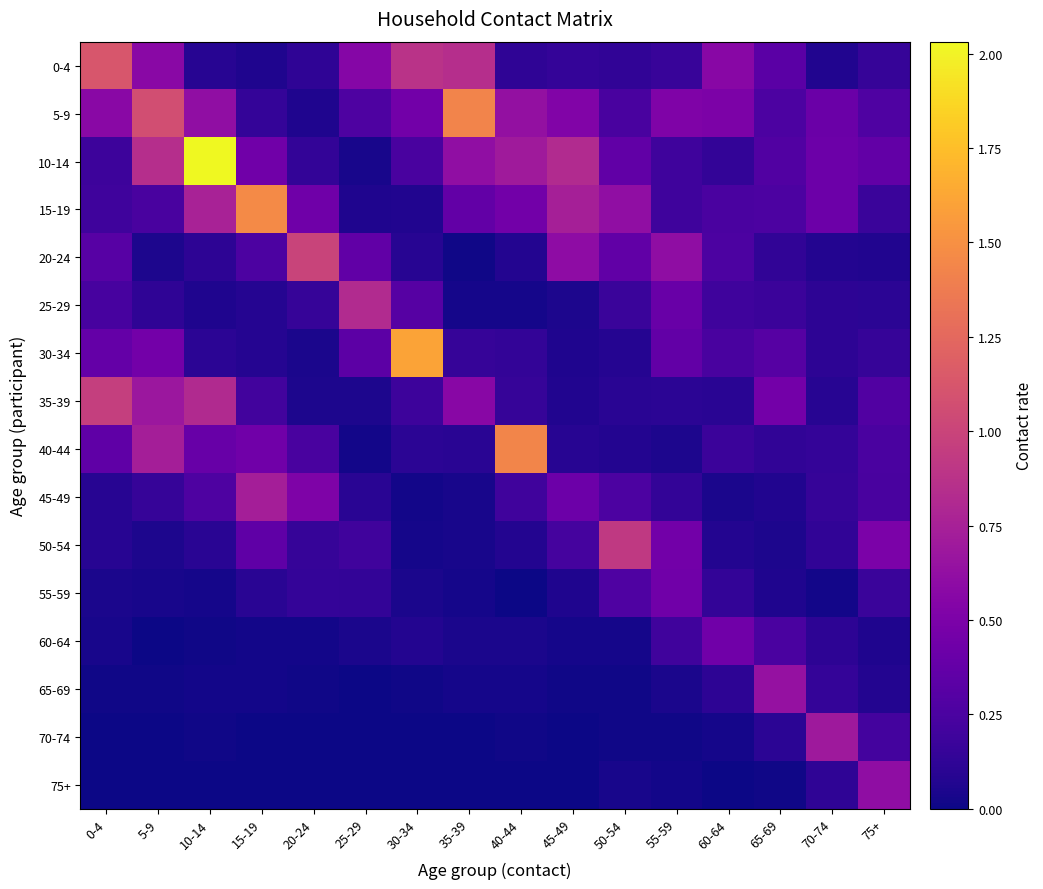

Reading left to right, what are all the values shown in this chart?

0-4: 0-4=1.1	5-9=0.6	10-14=0.1	15-19=0.1	20-24=0.1	25-29=0.5	30-34=0.9	35-39=0.8	40-44=0.1	45-49=0.1	50-54=0.1	55-59=0.2	60-64=0.6	65-69=0.3	70-74=0.1	75+=0.2
5-9: 0-4=0.6	5-9=1.1	10-14=0.6	15-19=0.1	20-24=0.1	25-29=0.3	30-34=0.5	35-39=1.4	40-44=0.6	45-49=0.5	50-54=0.2	55-59=0.5	60-64=0.5	65-69=0.3	70-74=0.4	75+=0.3
10-14: 0-4=0.2	5-9=0.8	10-14=2.0	15-19=0.4	20-24=0.1	25-29=0.0	30-34=0.2	35-39=0.6	40-44=0.7	45-49=0.8	50-54=0.4	55-59=0.2	60-64=0.1	65-69=0.3	70-74=0.4	75+=0.4
15-19: 0-4=0.2	5-9=0.2	10-14=0.8	15-19=1.5	20-24=0.4	25-29=0.1	30-34=0.1	35-39=0.4	40-44=0.4	45-49=0.7	50-54=0.6	55-59=0.2	60-64=0.2	65-69=0.3	70-74=0.4	75+=0.2
20-24: 0-4=0.3	5-9=0.1	10-14=0.1	15-19=0.3	20-24=1.0	25-29=0.4	30-34=0.1	35-39=0.0	40-44=0.1	45-49=0.6	50-54=0.4	55-59=0.6	60-64=0.3	65-69=0.1	70-74=0.1	75+=0.1
25-29: 0-4=0.2	5-9=0.1	10-14=0.1	15-19=0.1	20-24=0.2	25-29=0.8	30-34=0.3	35-39=0.0	40-44=0.0	45-49=0.1	50-54=0.2	55-59=0.4	60-64=0.2	65-69=0.2	70-74=0.1	75+=0.1
30-34: 0-4=0.4	5-9=0.5	10-14=0.1	15-19=0.1	20-24=0.0	25-29=0.3	30-34=1.6	35-39=0.2	40-44=0.1	45-49=0.1	50-54=0.1	55-59=0.4	60-64=0.2	65-69=0.3	70-74=0.1	75+=0.2
35-39: 0-4=1.0	5-9=0.7	10-14=0.8	15-19=0.2	20-24=0.1	25-29=0.1	30-34=0.2	35-39=0.6	40-44=0.2	45-49=0.1	50-54=0.1	55-59=0.1	60-64=0.1	65-69=0.5	70-74=0.1	75+=0.3
40-44: 0-4=0.4	5-9=0.7	10-14=0.4	15-19=0.4	20-24=0.2	25-29=0.0	30-34=0.1	35-39=0.1	40-44=1.4	45-49=0.1	50-54=0.1	55-59=0.1	60-64=0.2	65-69=0.1	70-74=0.1	75+=0.2
45-49: 0-4=0.1	5-9=0.2	10-14=0.3	15-19=0.7	20-24=0.5	25-29=0.1	30-34=0.0	35-39=0.0	40-44=0.2	45-49=0.4	50-54=0.3	55-59=0.1	60-64=0.0	65-69=0.1	70-74=0.2	75+=0.2
50-54: 0-4=0.1	5-9=0.0	10-14=0.1	15-19=0.3	20-24=0.2	25-29=0.2	30-34=0.0	35-39=0.0	40-44=0.1	45-49=0.2	50-54=0.9	55-59=0.5	60-64=0.1	65-69=0.1	70-74=0.1	75+=0.5
55-59: 0-4=0.0	5-9=0.0	10-14=0.0	15-19=0.1	20-24=0.1	25-29=0.1	30-34=0.0	35-39=0.0	40-44=0.0	45-49=0.1	50-54=0.3	55-59=0.4	60-64=0.1	65-69=0.1	70-74=0.0	75+=0.2
60-64: 0-4=0.0	5-9=0.0	10-14=0.0	15-19=0.0	20-24=0.0	25-29=0.0	30-34=0.1	35-39=0.0	40-44=0.0	45-49=0.0	50-54=0.0	55-59=0.2	60-64=0.4	65-69=0.2	70-74=0.1	75+=0.1
65-69: 0-4=0.0	5-9=0.0	10-14=0.0	15-19=0.0	20-24=0.0	25-29=0.0	30-34=0.0	35-39=0.0	40-44=0.0	45-49=0.0	50-54=0.0	55-59=0.0	60-64=0.1	65-69=0.6	70-74=0.1	75+=0.1
70-74: 0-4=0.0	5-9=0.0	10-14=0.0	15-19=0.0	20-24=0.0	25-29=0.0	30-34=0.0	35-39=0.0	40-44=0.0	45-49=0.0	50-54=0.0	55-59=0.0	60-64=0.0	65-69=0.1	70-74=0.7	75+=0.2
75+: 0-4=0.0	5-9=0.0	10-14=0.0	15-19=0.0	20-24=0.0	25-29=0.0	30-34=0.0	35-39=0.0	40-44=0.0	45-49=0.0	50-54=0.0	55-59=0.0	60-64=0.0	65-69=0.0	70-74=0.1	75+=0.6